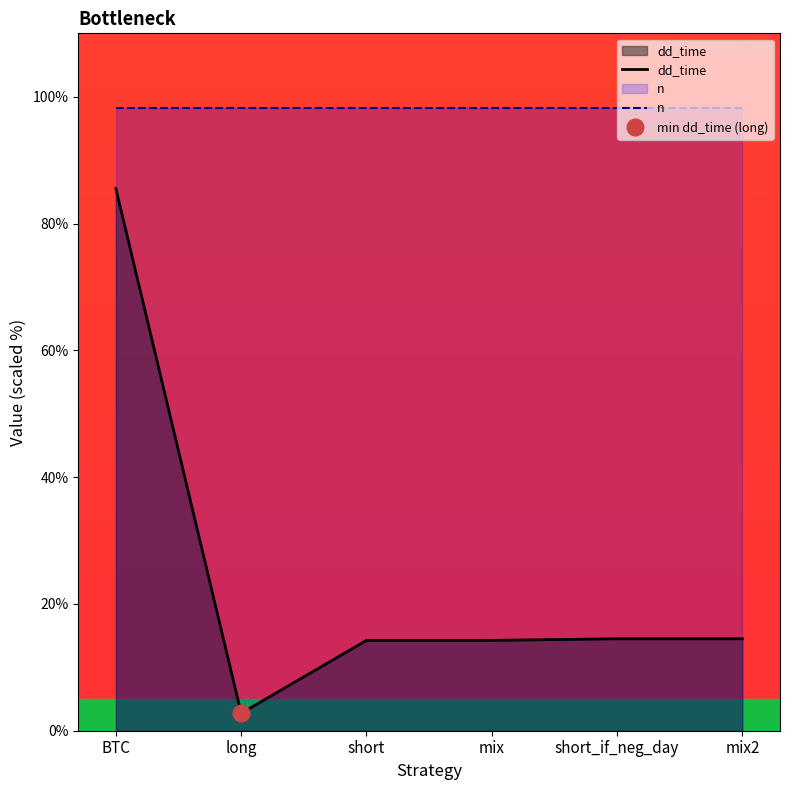

Reading right to left, extract all data points from this chart.

14.5	14.5	14.2	14.2	2.8	85.5